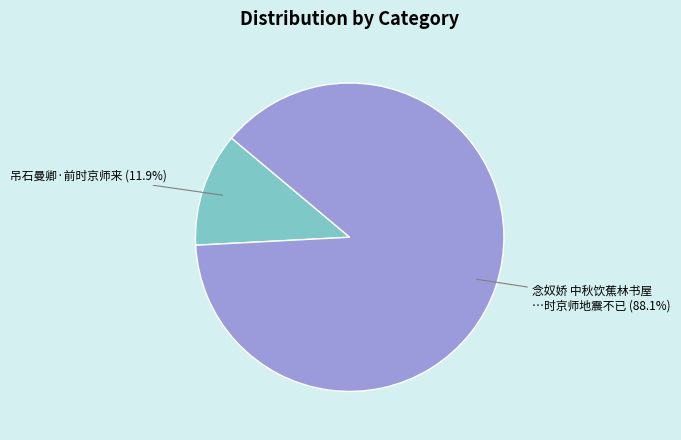

Which has a higher value, 吊石曼卿·前时京师来 or 念奴娇 中秋饮蕉林书屋 …时京师地震不已?

念奴娇 中秋饮蕉林书屋 …时京师地震不已